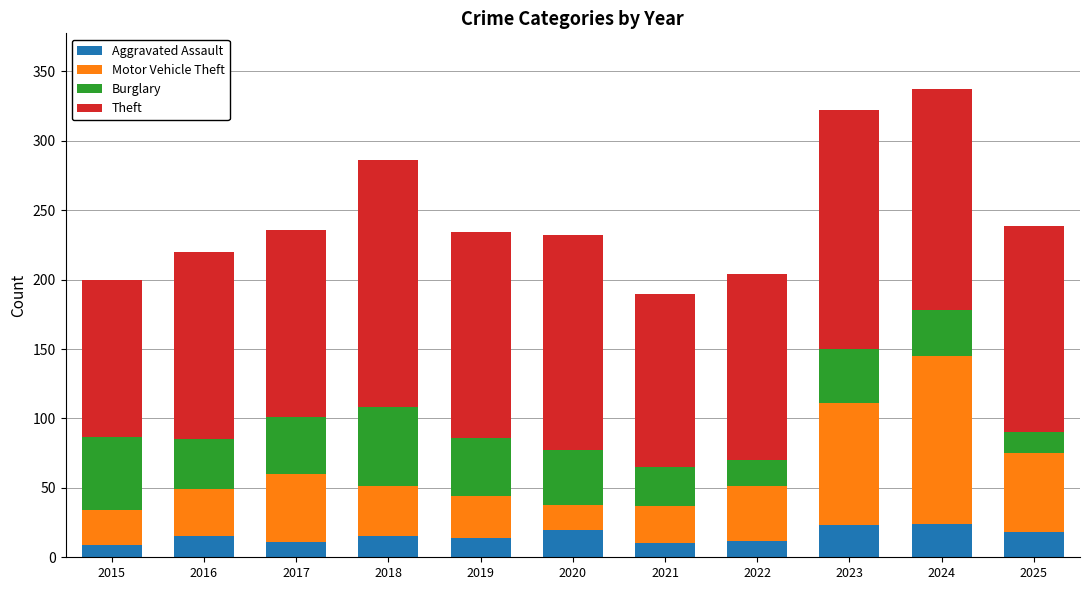

Is it true that Aggravated Assault equals 15 at 2018?

True